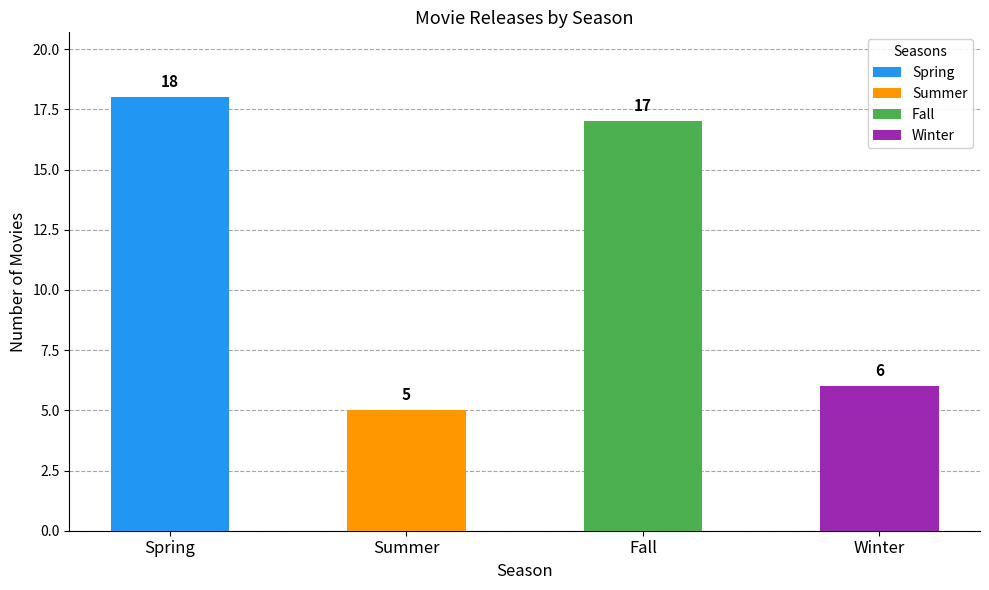

Which series has the largest total across all categories?

Spring